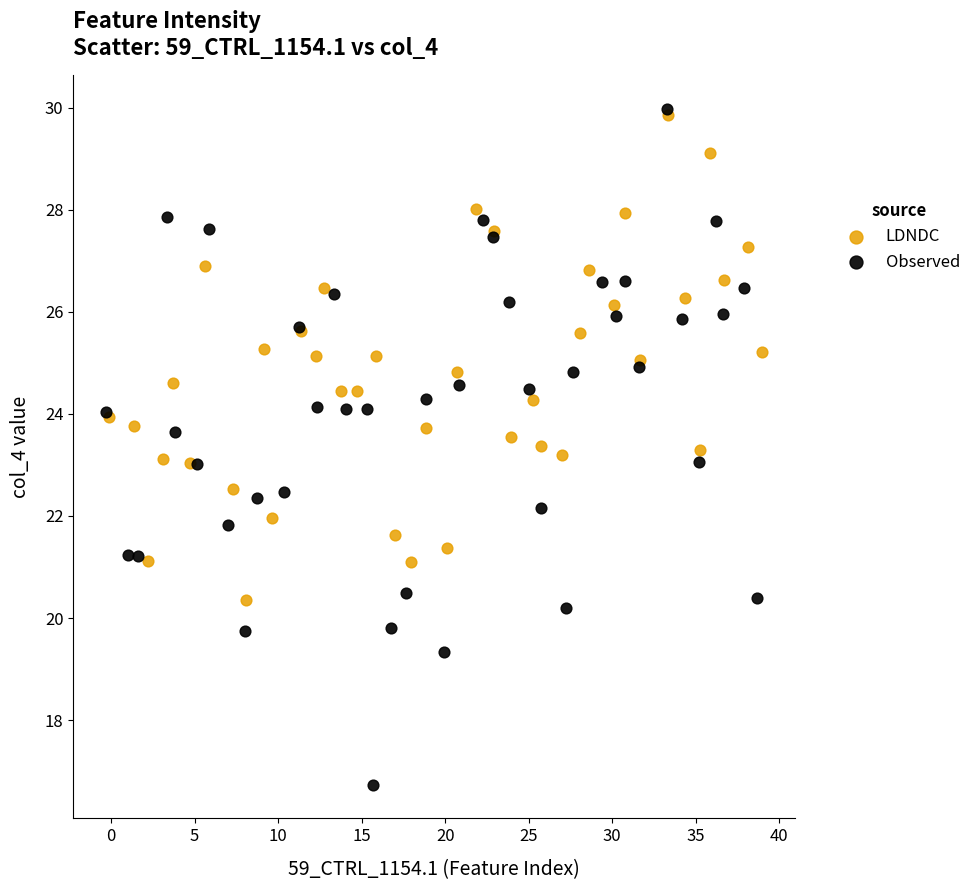

Which series has the largest Y range (max minus min)?

Observed